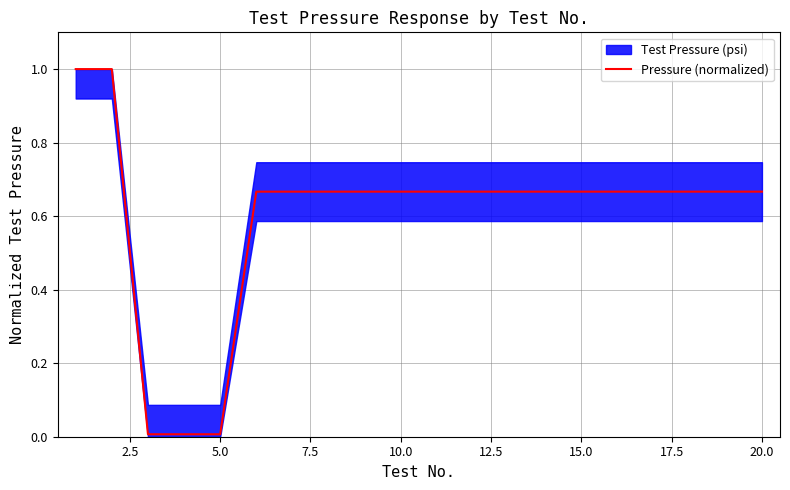

What is the approximate value at 17?

0.7